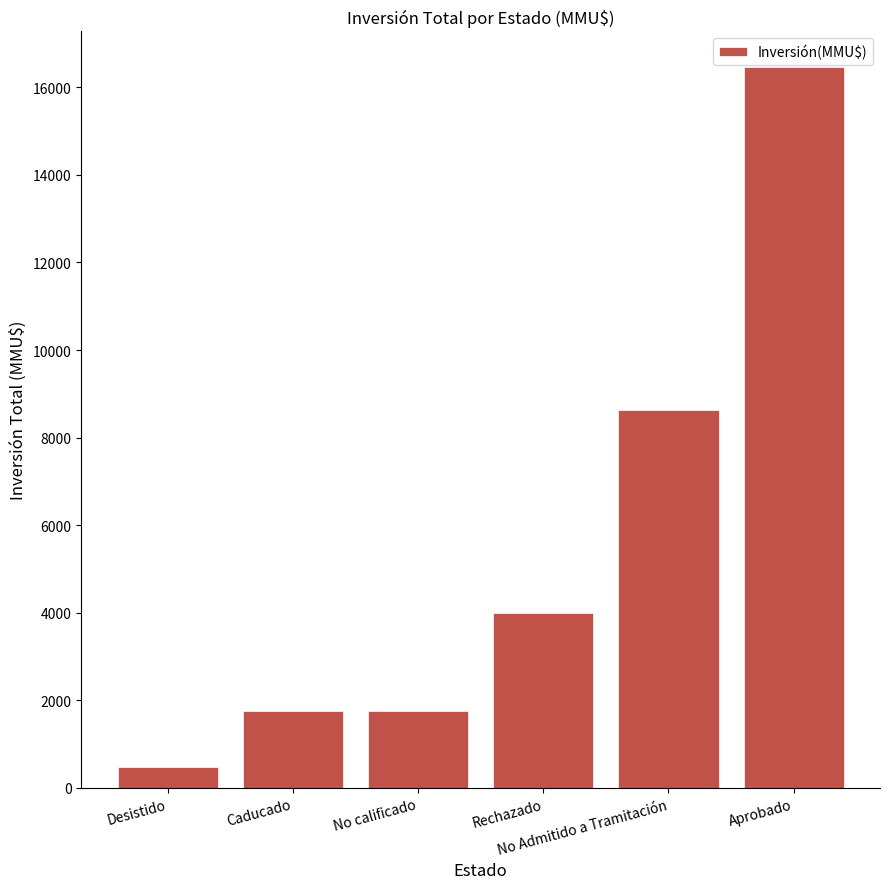

True or false: the data shows 815 at Caducado.

False